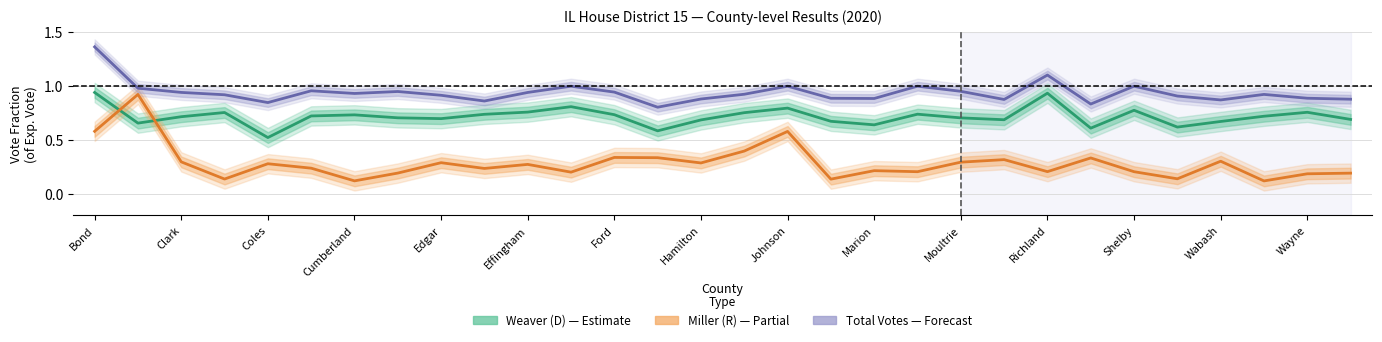

Reading left to right, extract all data points from this chart.

Weaver (D): 0.9	0.7	0.7	0.8	0.5	0.7	0.7	0.7	0.7	0.7	0.8	0.8	0.7	0.6	0.7	0.8	0.8	0.7	0.6	0.7	0.7	0.7	0.9	0.6	0.8	0.6	0.7	0.7	0.8	0.7
Miller (R): 0.6	0.9	0.3	0.1	0.3	0.2	0.1	0.2	0.3	0.2	0.3	0.2	0.3	0.3	0.3	0.4	0.6	0.1	0.2	0.2	0.3	0.3	0.2	0.3	0.2	0.1	0.3	0.1	0.2	0.2
Votes / Exp. Vote: 1.4	1.0	0.9	0.9	0.8	1.0	0.9	1.0	0.9	0.9	0.9	1.0	0.9	0.8	0.9	0.9	1.0	0.9	0.9	1.0	1.0	0.9	1.1	0.8	1.0	0.9	0.9	0.9	0.9	0.9